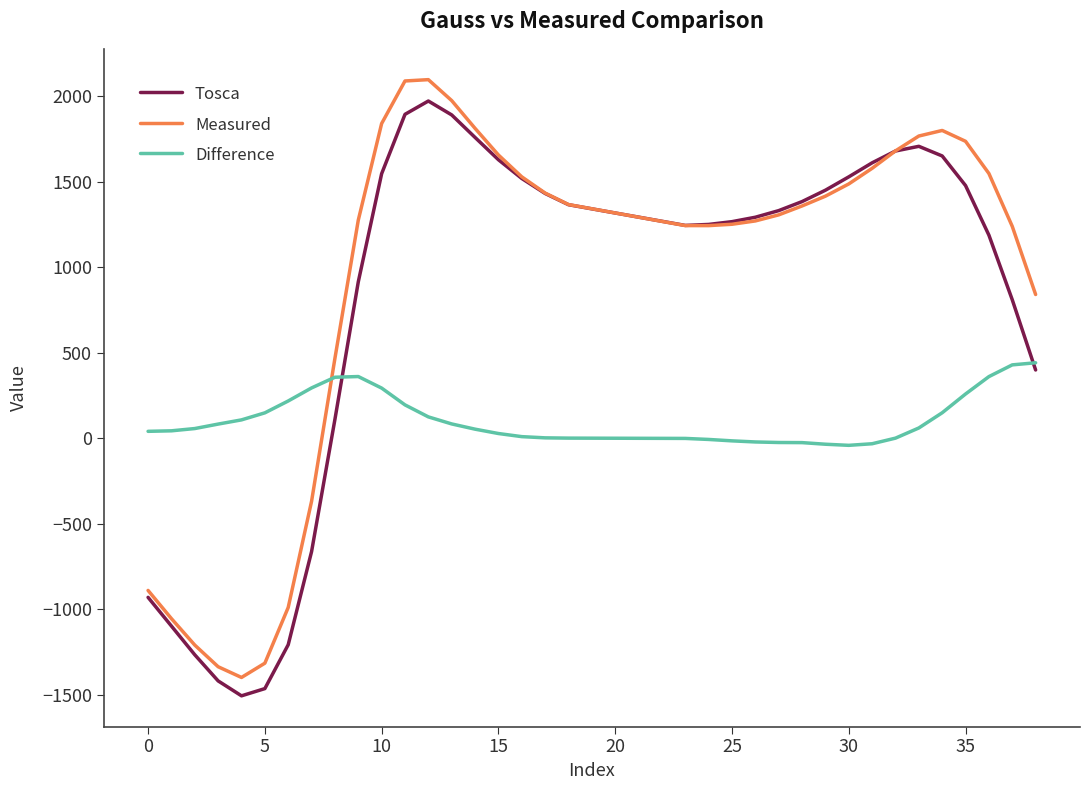

How many intersections are there between Measured and Difference?

1